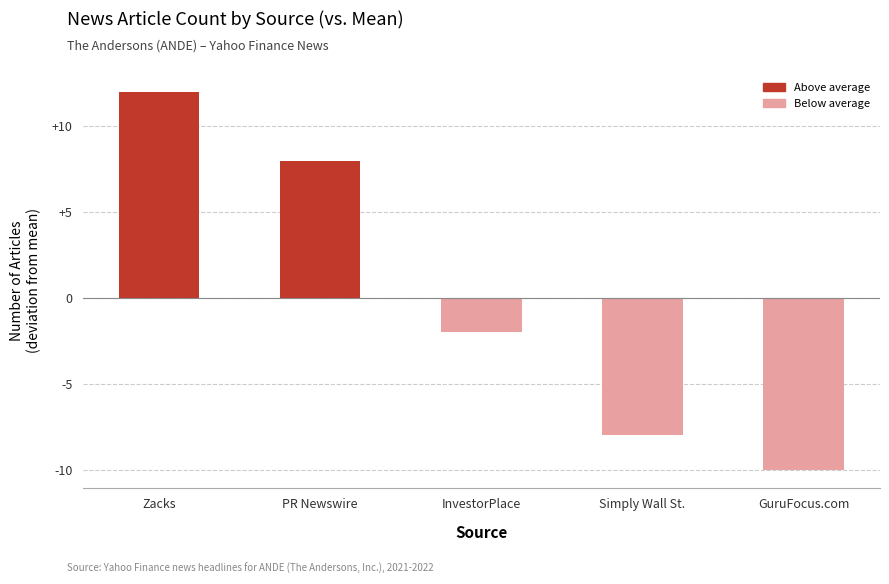

What is the greatest value displayed?

12